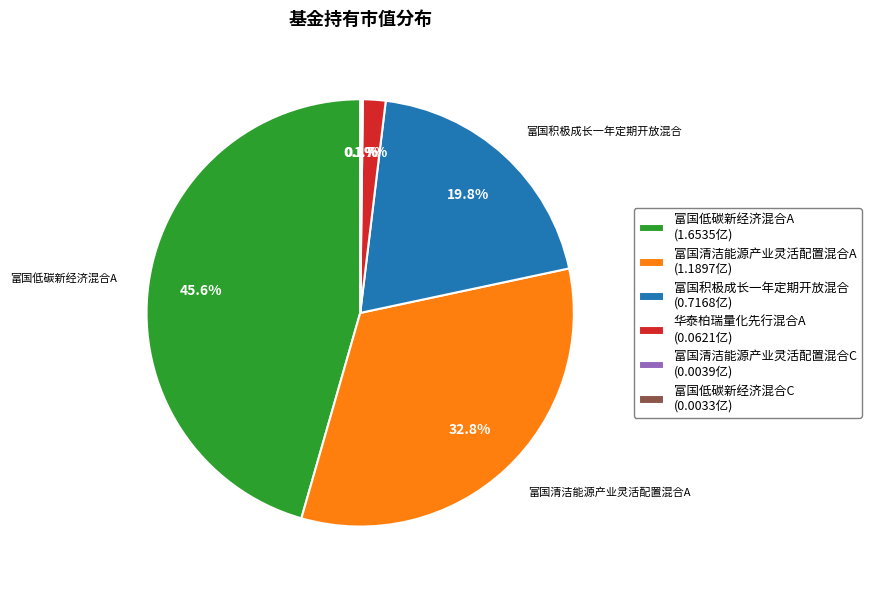

Which category has the biggest portion of the pie?

富国低碳新经济混合A (1.6535亿)